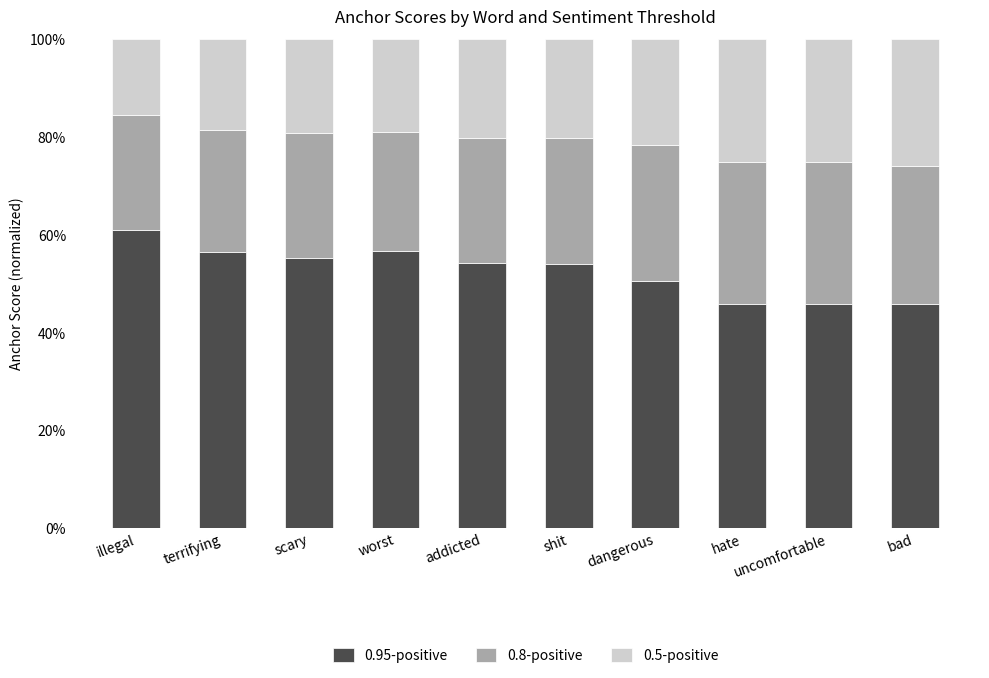

Read the 0.95-positive value at bad.

0.5